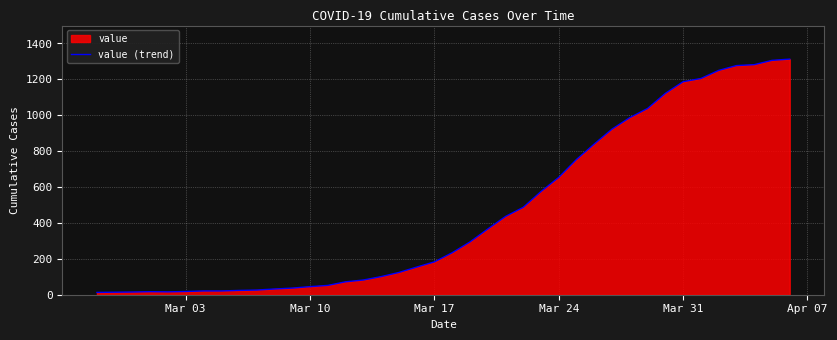

How many distinct data groups are displayed?

1